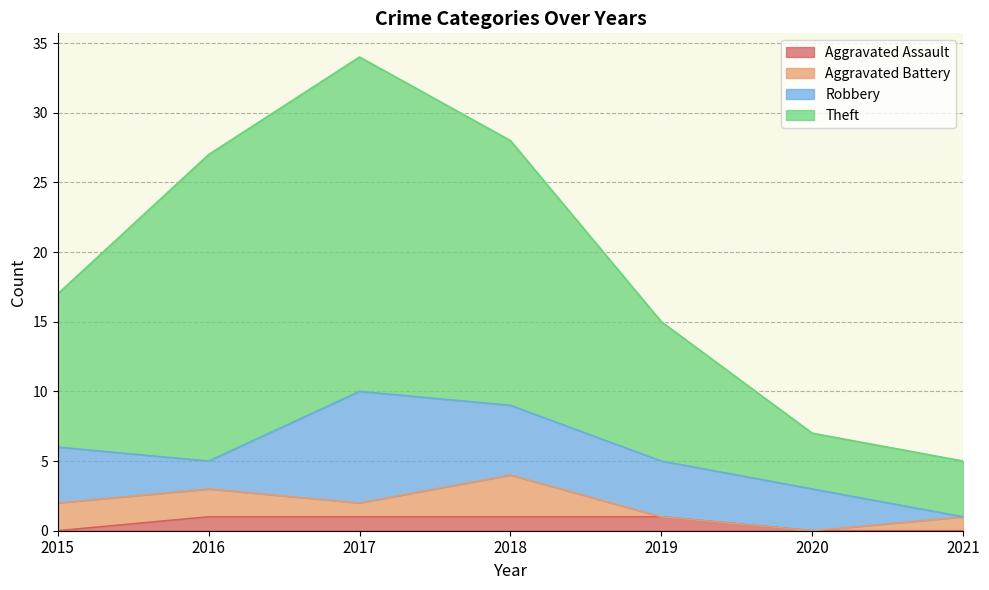

How many positive values does the Aggravated Assault series have?

4